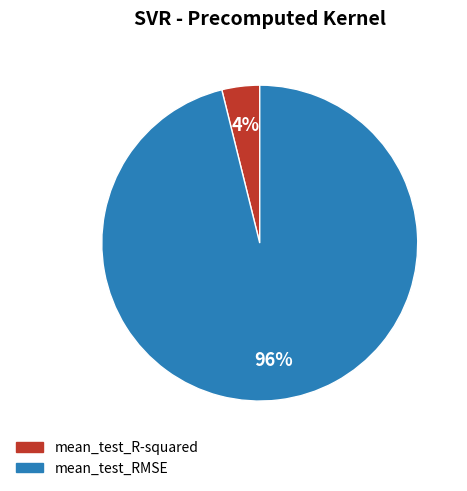

What is the smallest slice in the pie chart?

mean_test_R-squared